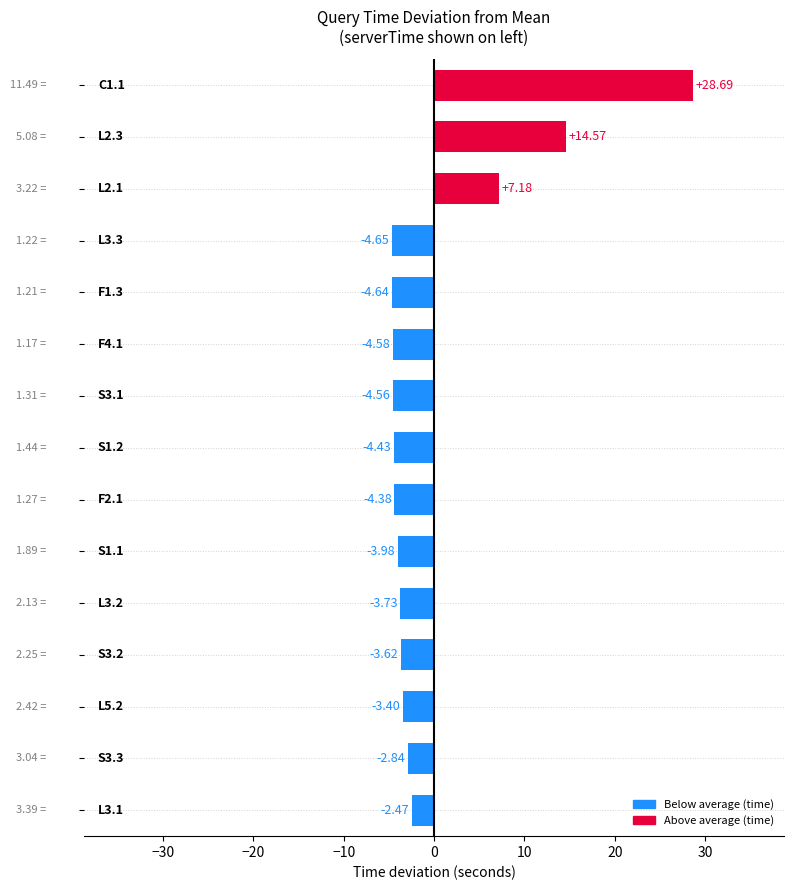

What is the sum of all values?

3.2